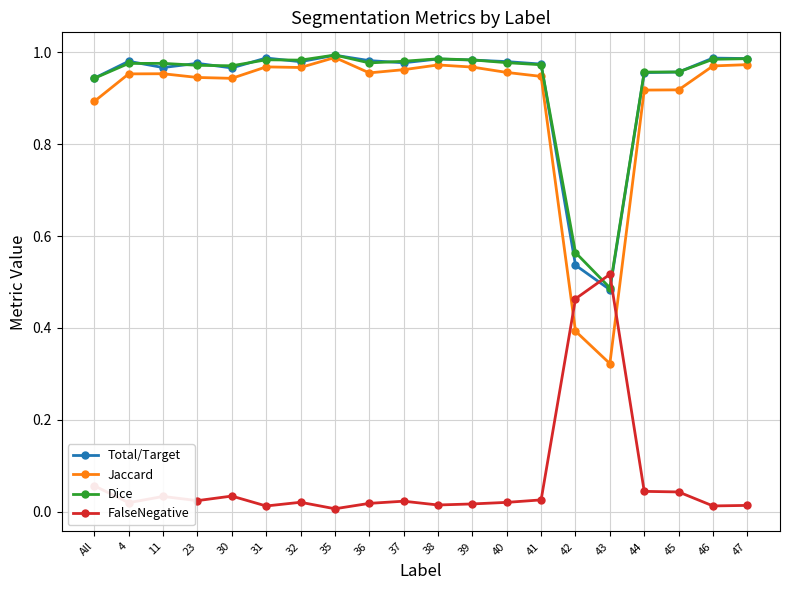

What is the sum of the Total/Target values at All and 41?

1.9